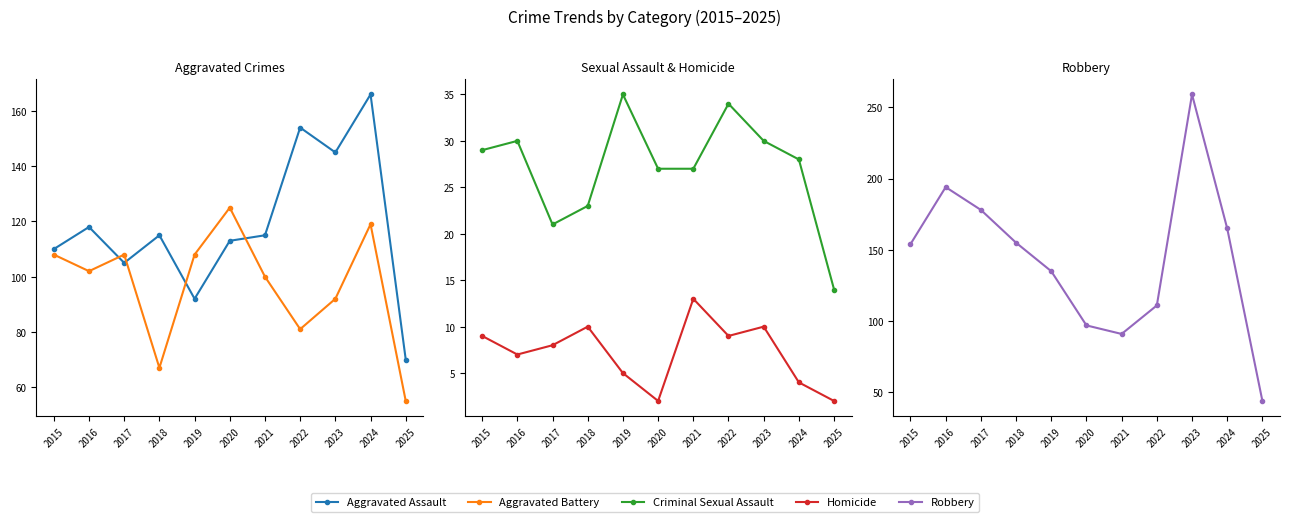

At how many categories does at least one series exceed 193?

2